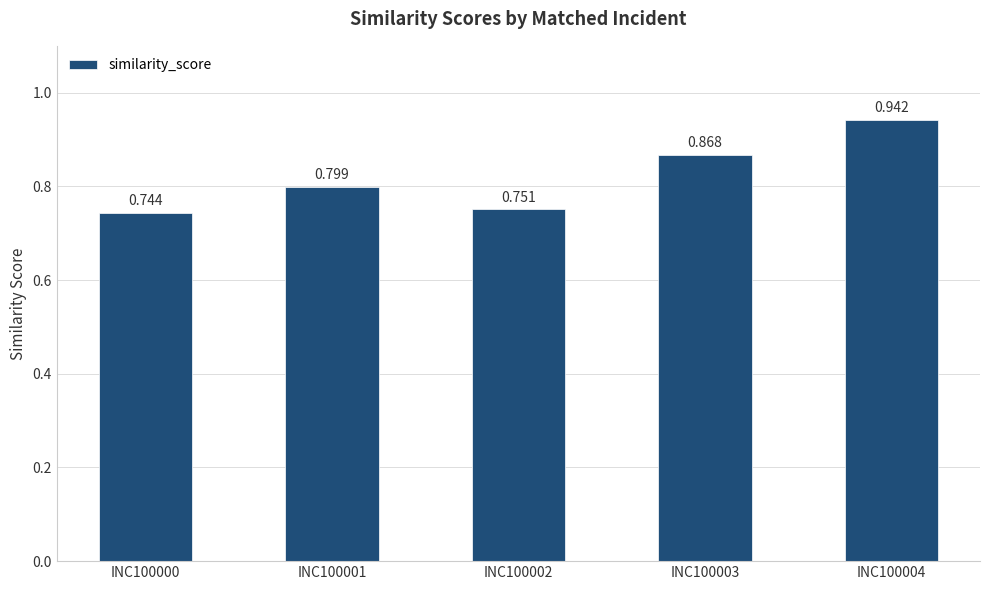

What is the sum of all values?

4.1